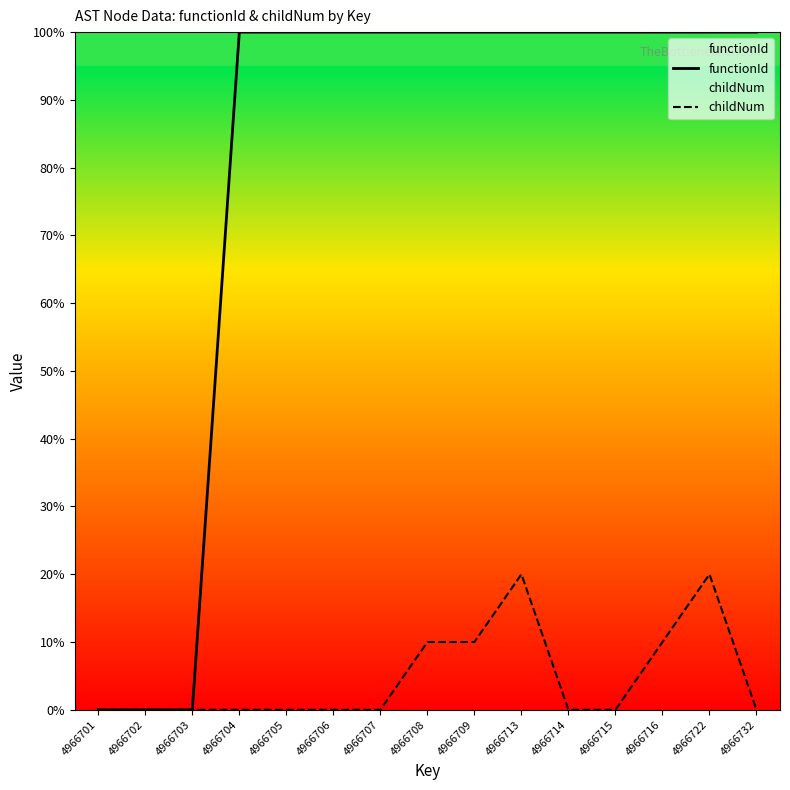

List the labels in order of functionId value, largest first.

4966704, 4966705, 4966706, 4966707, 4966708, 4966709, 4966713, 4966714, 4966715, 4966716, 4966722, 4966732, 4966701, 4966702, 4966703